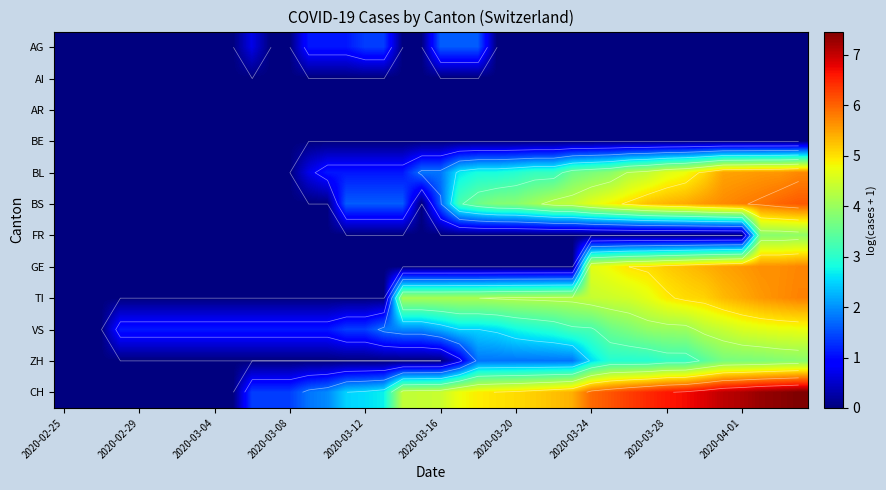

What is the maximum value shown in the chart?

7.5